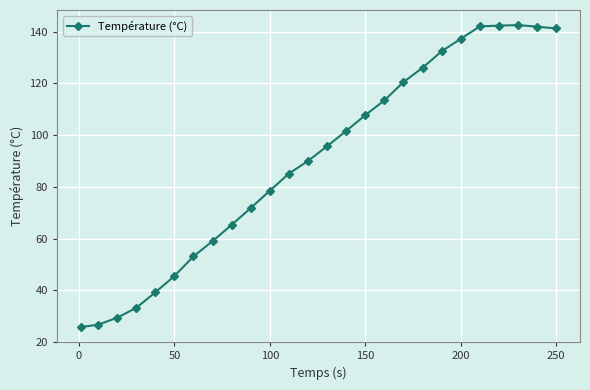

True or false: there are more than 0 points higher than both neighbors.

True